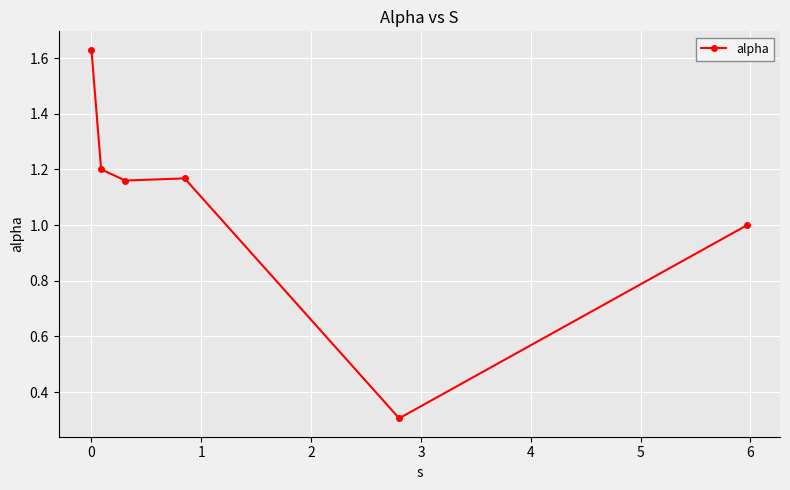

What is the average value?

1.1